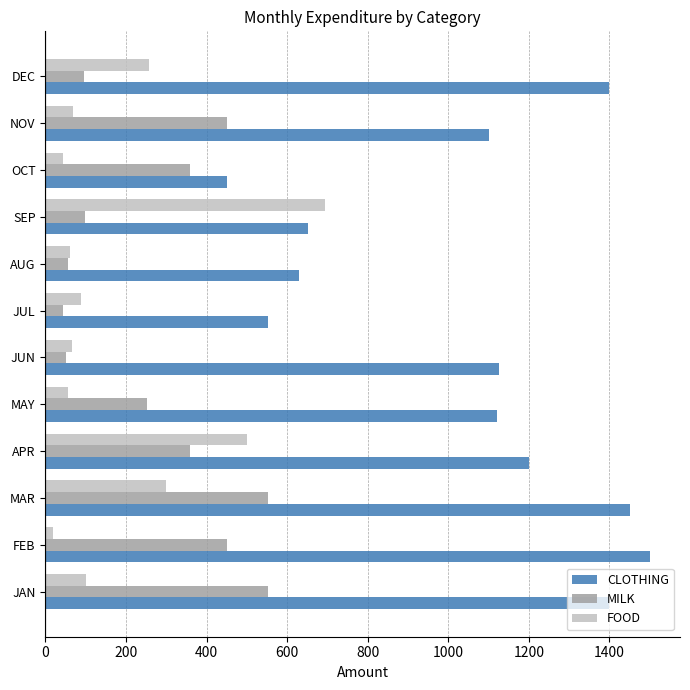

Which series has the largest total across all categories?

CLOTHING